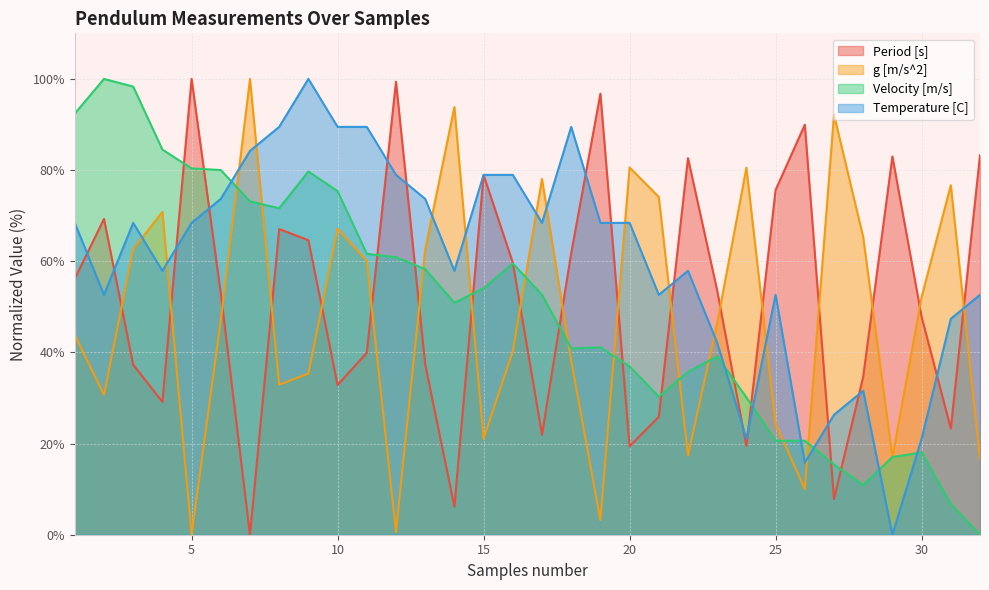

What is the spread (max minus min) of values at 28?

54.4